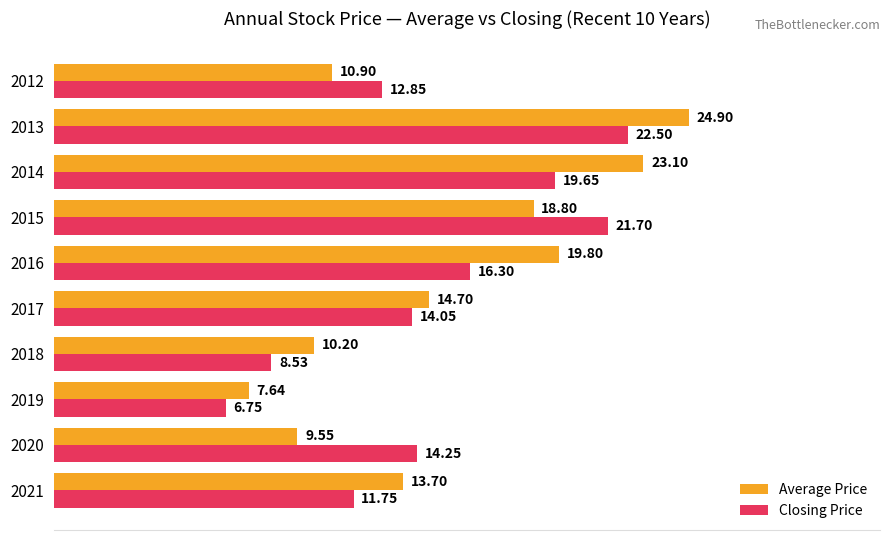

Between 2018 and 2013, which series saw the biggest shift?

Average Price